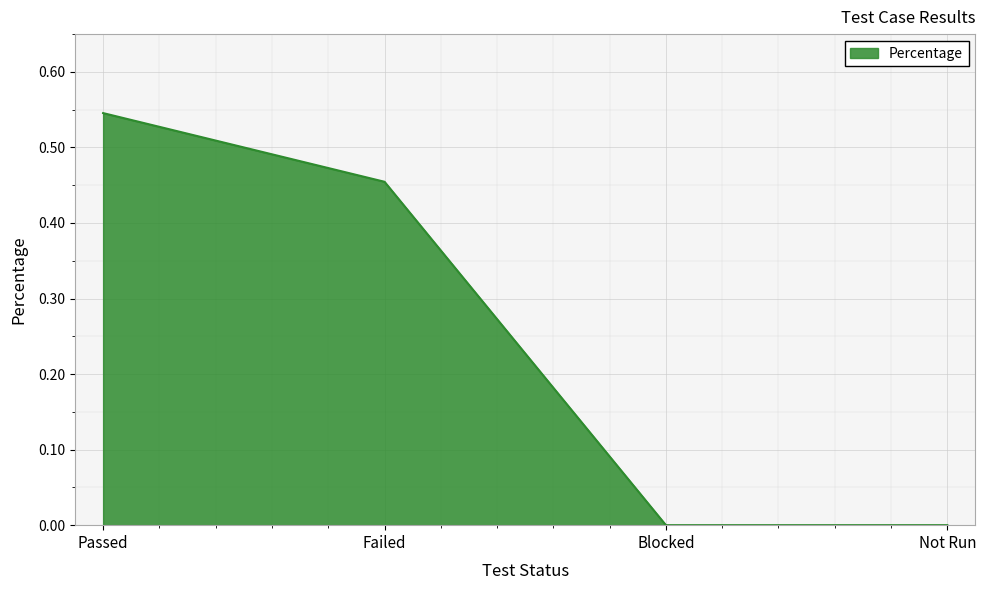

Which category has the highest value across all series?

Passed